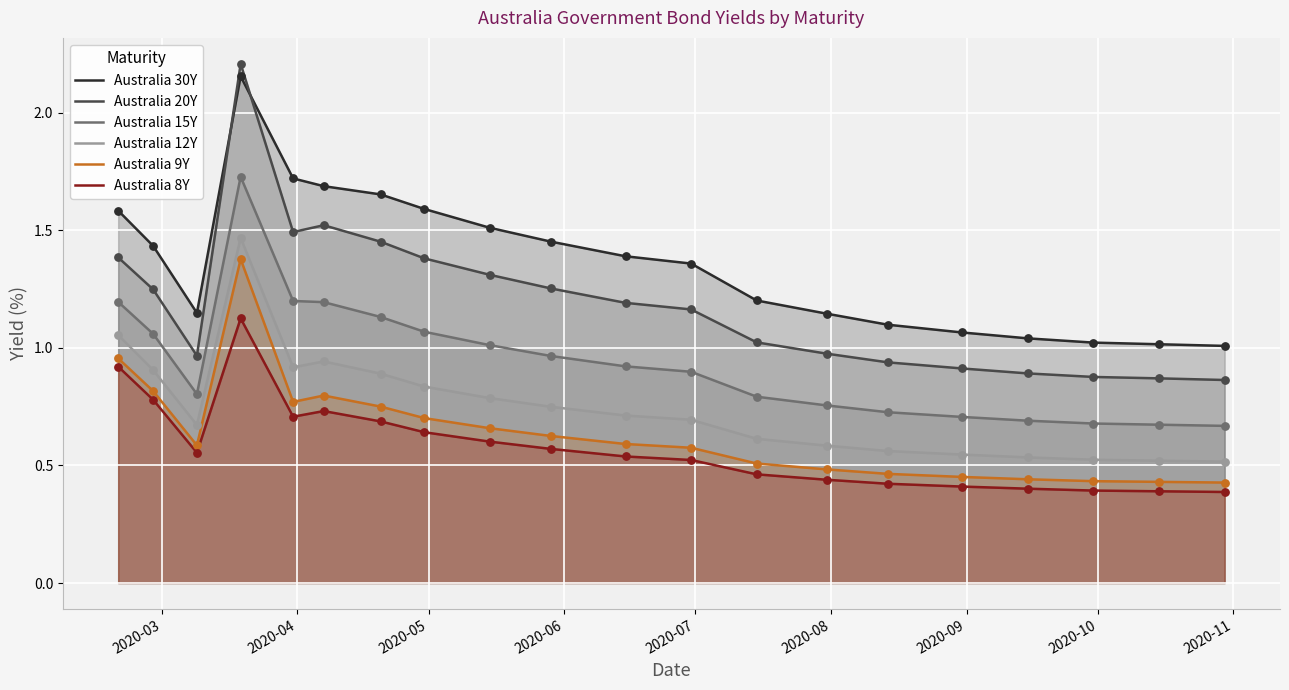

Which series reaches the maximum Y coordinate?

Australia 20Y